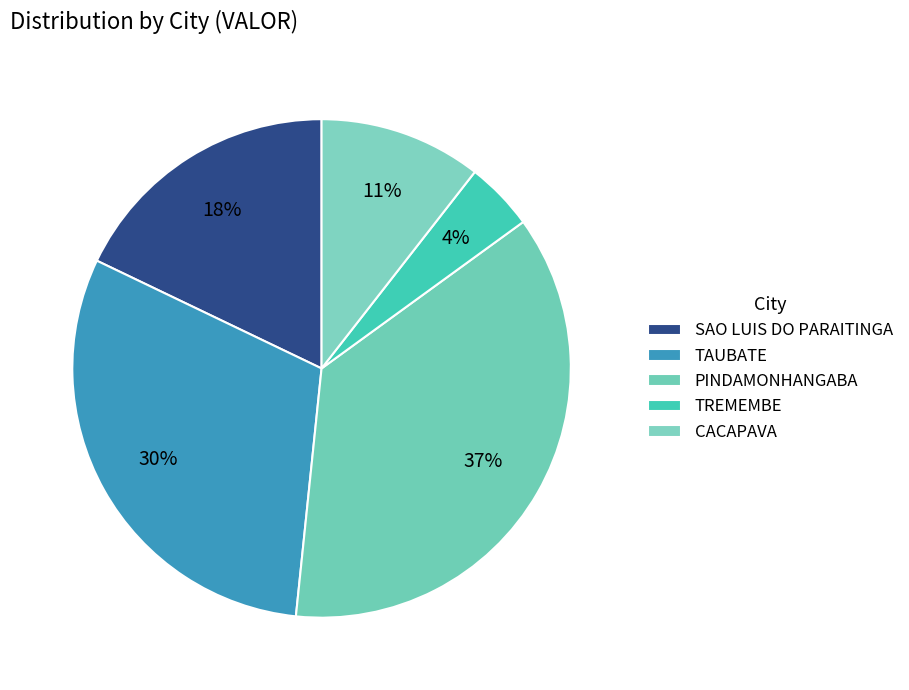

Does PINDAMONHANGABA account for over 50% of the chart?

No